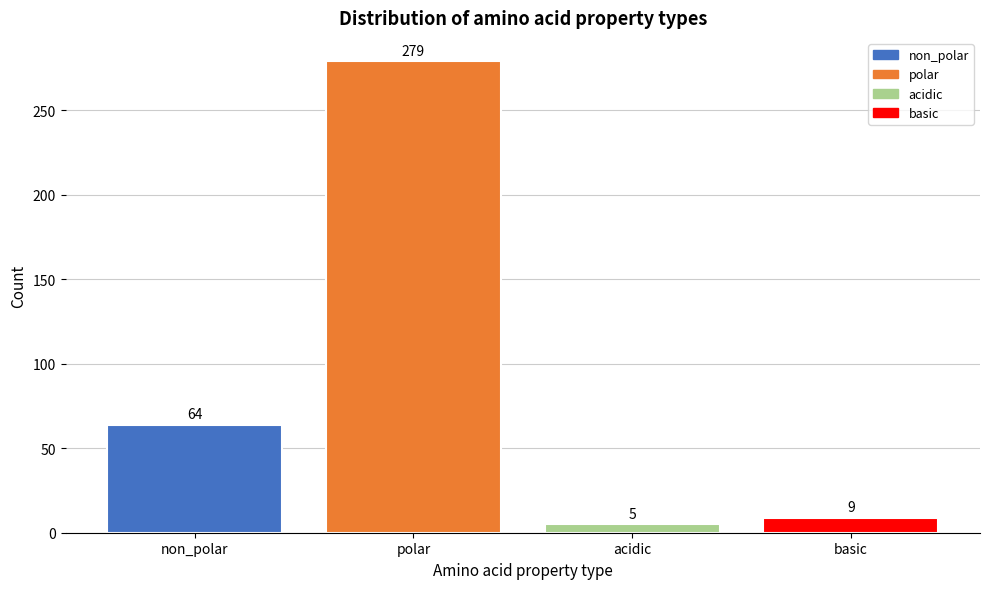

Reading left to right, what are all the values shown in this chart?

non_polar=64	polar=279	acidic=5	basic=9